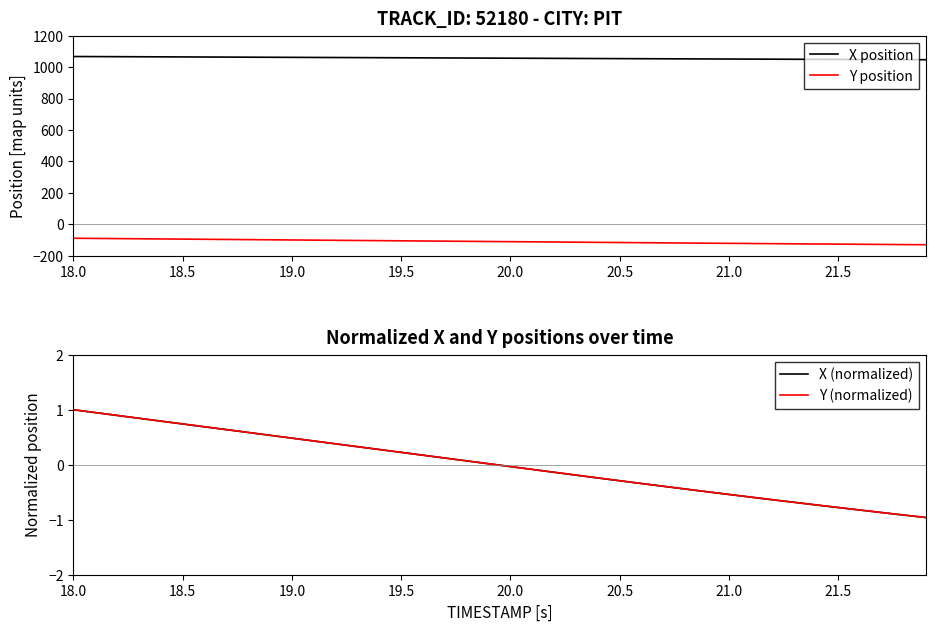

Reading right to left, list all the values displayed in this chart.

X position: 1047.3	1047.8	1048.2	1048.7	1049.2	1049.7	1050.2	1050.7	1051.2	1051.7	1052.2	1052.7	1053.2	1053.7	1054.3	1054.8	1055.3	1055.9	1056.4	1057.0	1057.5	1058.0	1058.6	1059.1	1059.7	1060.2	1060.7	1061.3	1061.8	1062.4	1062.9	1063.4	1064.0	1064.5	1065.0	1065.6	1066.1	1066.7	1067.2	1067.8
Y position: -130.1	-129.1	-128.2	-127.2	-126.2	-125.3	-124.3	-123.3	-122.3	-121.2	-120.2	-119.2	-118.1	-117.1	-116.0	-114.9	-113.8	-112.8	-111.7	-110.6	-109.5	-108.4	-107.3	-106.2	-105.2	-104.1	-103.0	-101.9	-100.8	-99.7	-98.6	-97.5	-96.5	-95.4	-94.3	-93.2	-92.1	-91.0	-89.9	-88.9
X (normalized): -1.0	-0.9	-0.9	-0.8	-0.8	-0.7	-0.7	-0.6	-0.6	-0.5	-0.5	-0.4	-0.4	-0.3	-0.3	-0.2	-0.2	-0.1	-0.1	-0.0	0.0	0.1	0.1	0.2	0.2	0.3	0.3	0.4	0.4	0.5	0.5	0.6	0.6	0.7	0.7	0.8	0.8	0.9	0.9	1.0
Y (normalized): -1.0	-0.9	-0.9	-0.8	-0.8	-0.7	-0.7	-0.6	-0.6	-0.5	-0.5	-0.4	-0.4	-0.3	-0.3	-0.2	-0.2	-0.1	-0.1	-0.0	0.0	0.1	0.1	0.2	0.2	0.3	0.3	0.4	0.4	0.5	0.5	0.6	0.6	0.7	0.7	0.8	0.8	0.9	0.9	1.0